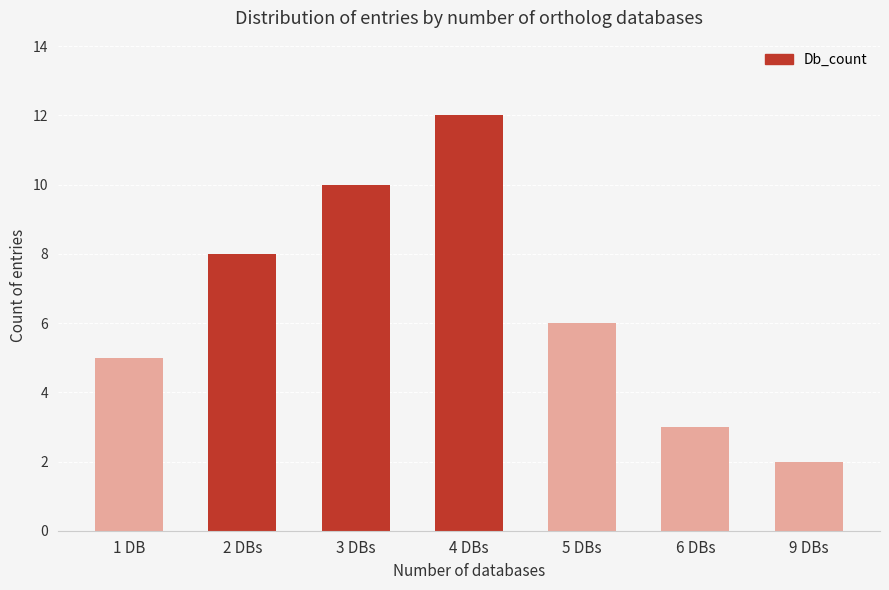

What is the change in value from 4 DBs to 9 DBs?

-10